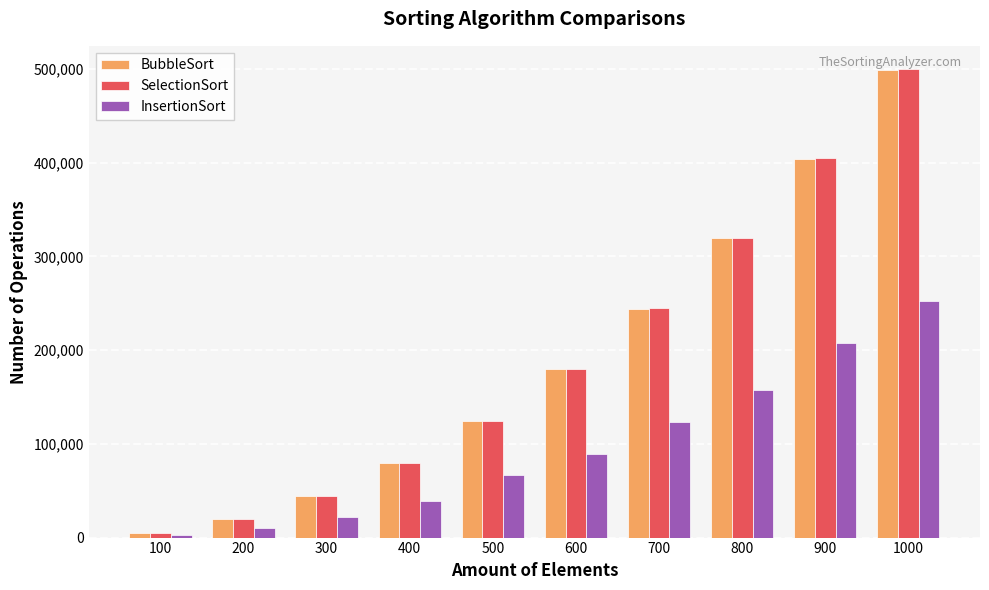

Is the value of BubbleSort at 600 greater than the value of InsertionSort at 700?

Yes